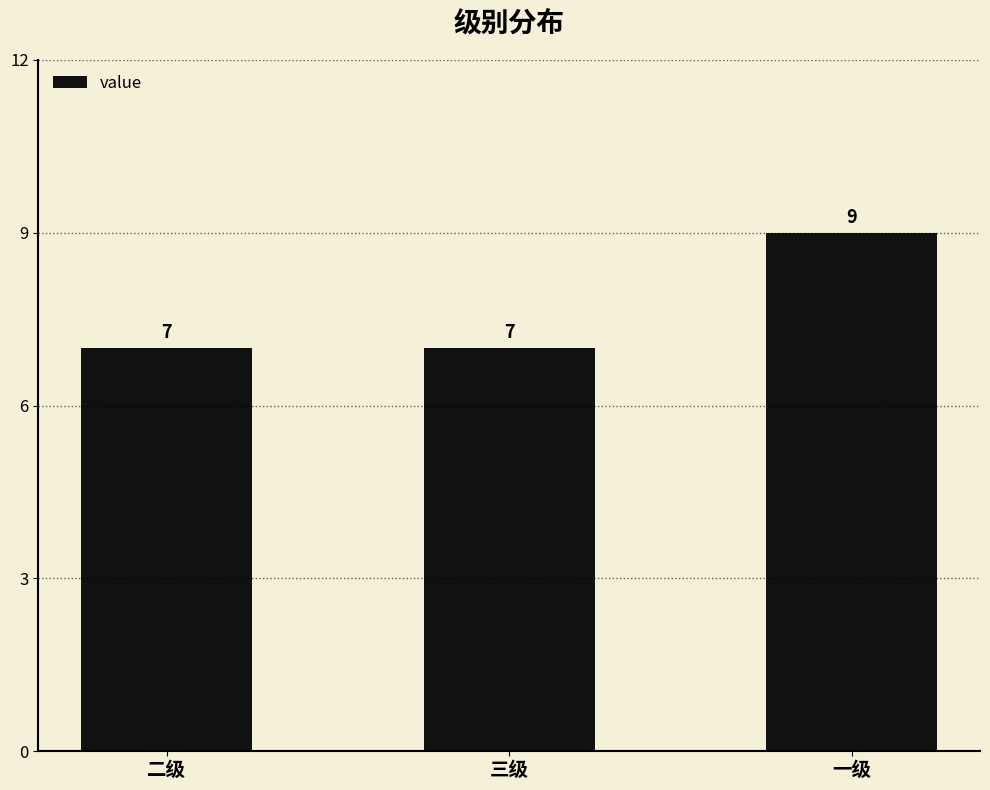

Does the chart contain stacked bars?

No